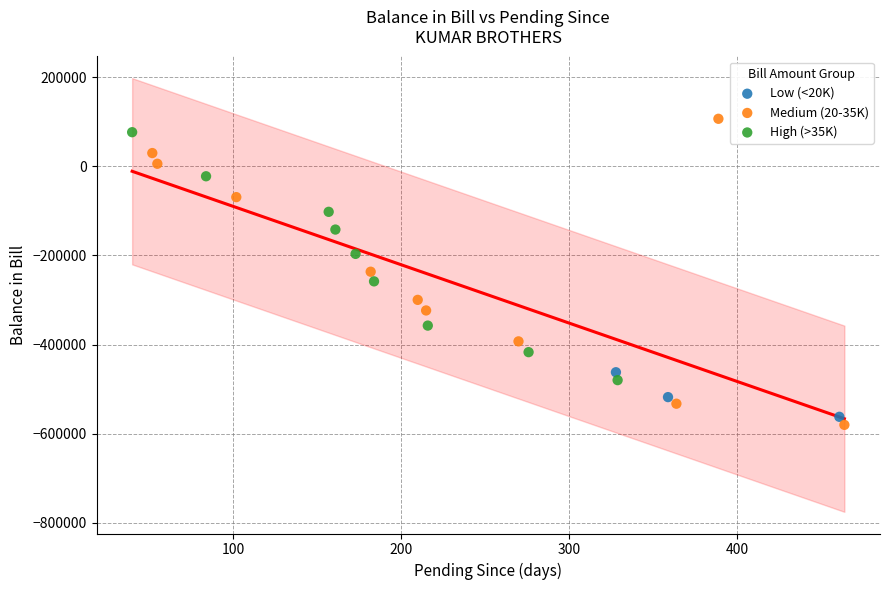

Which series reaches the minimum Y coordinate?

Medium (20-35K)